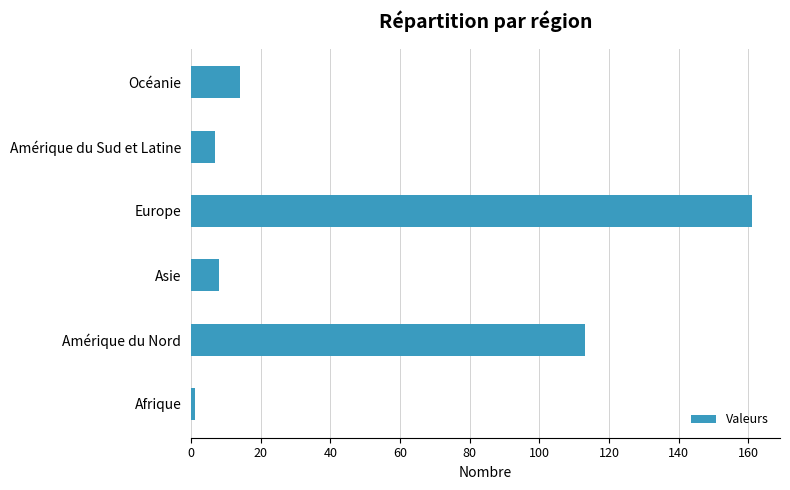

At which label is the value closest to 81?

Amérique du Nord